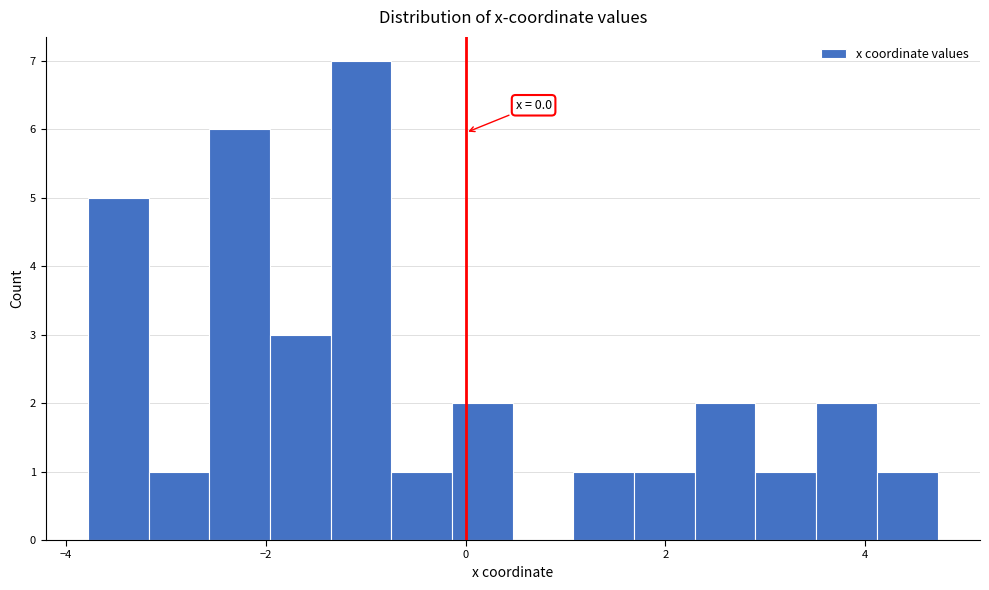

Around what value on the x-axis is the tallest bar? Give the approximate position of its centre, as read against the axis.

-1.0